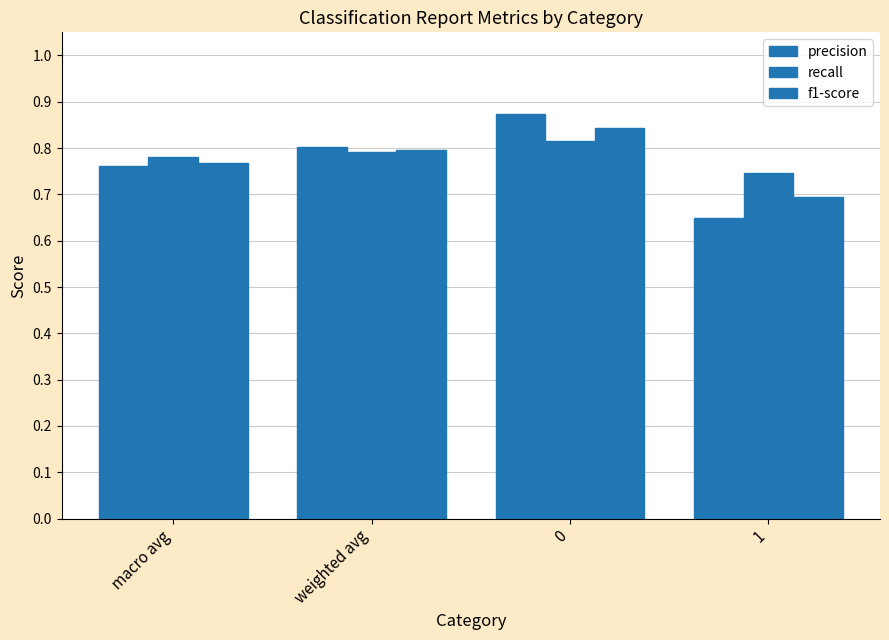

How many bars are there in each group?

3